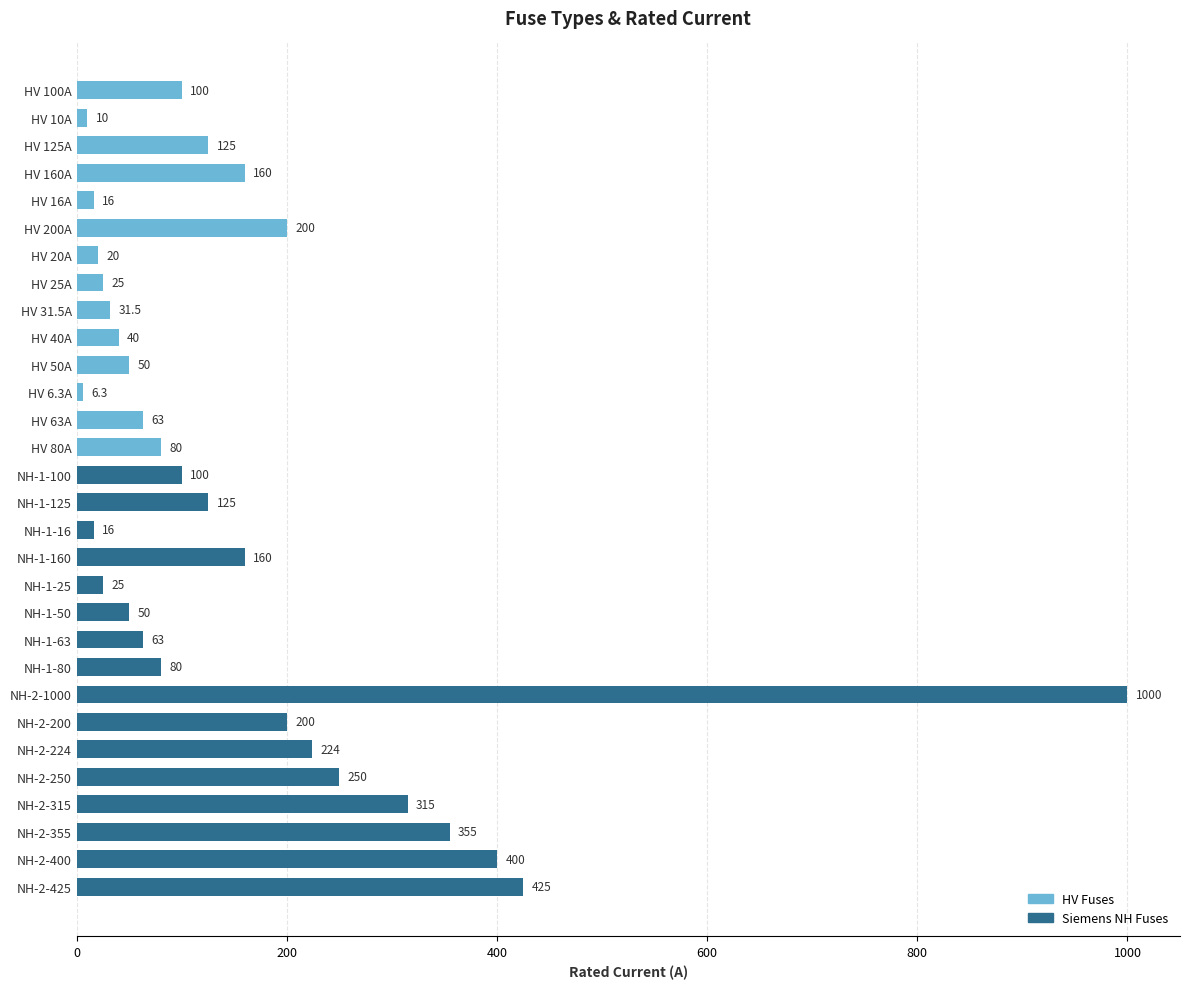

Which has a higher value, NH-1-160 or HV 20A?

NH-1-160